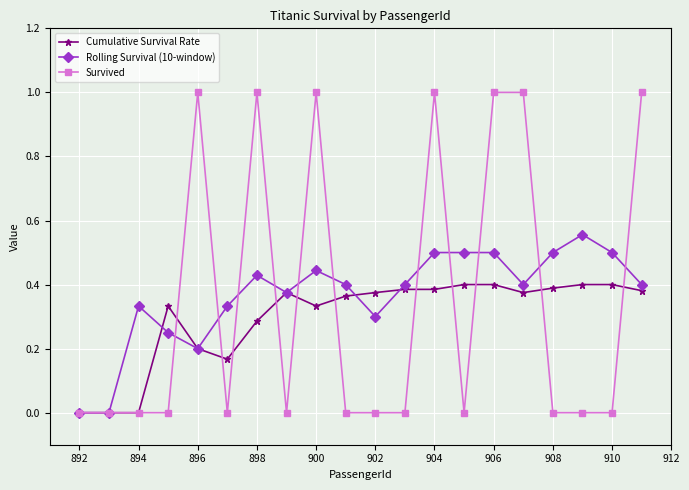

What is the value of the Rolling Survival (10-window) point at the 13th from the left?

0.5